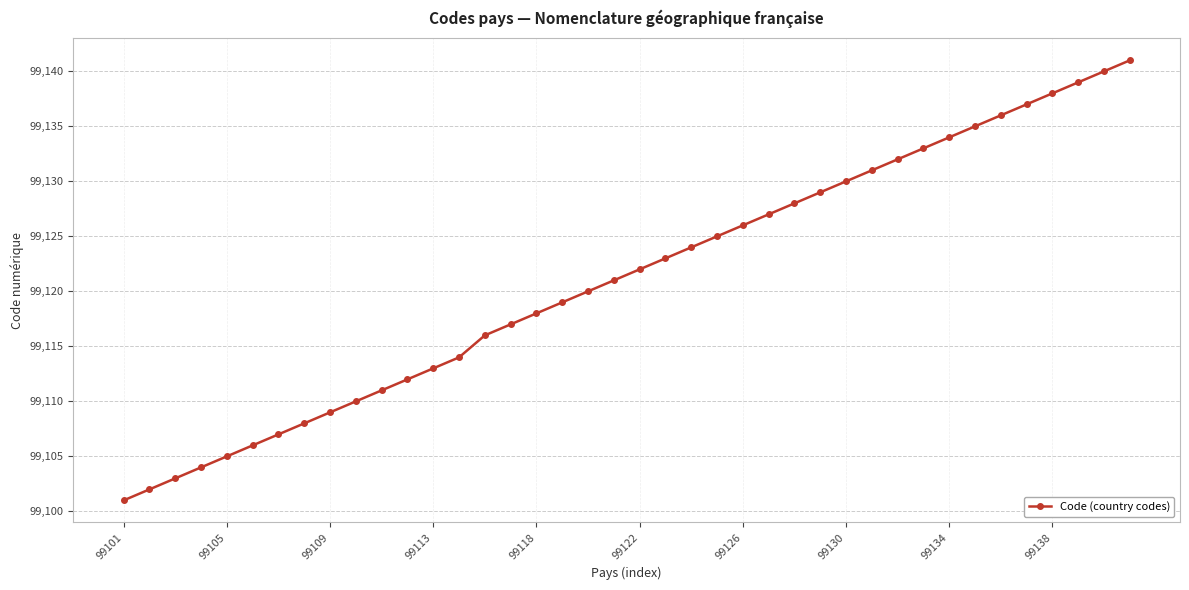

What is the smallest value displayed?

99101